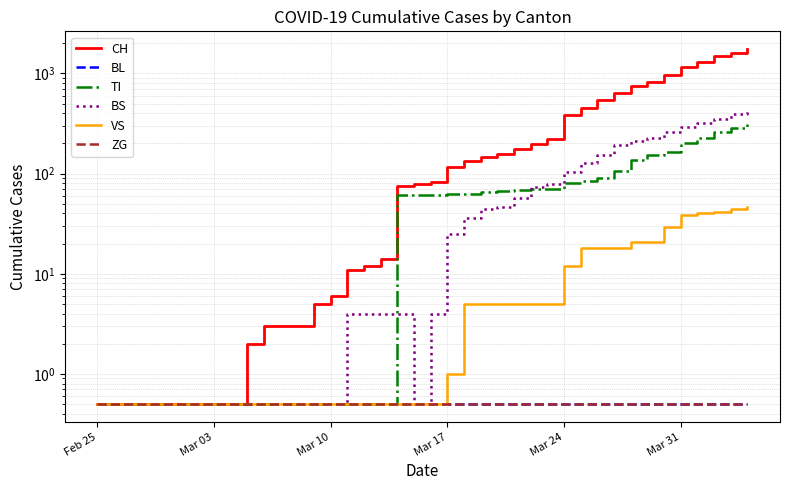

At which label does ZG reach its peak?

Feb 25